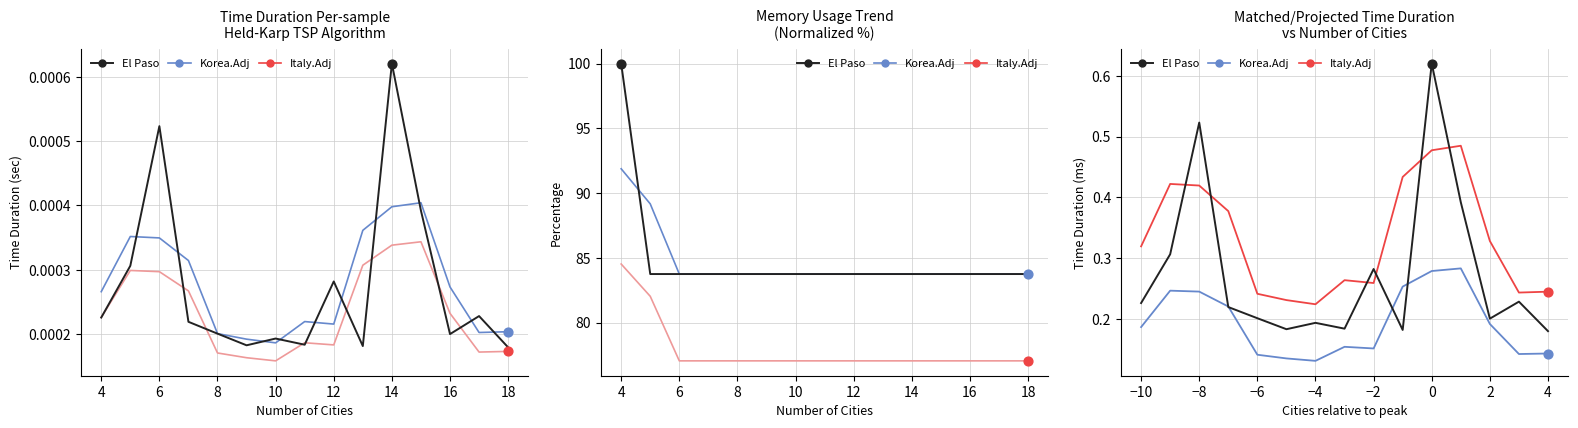

Which series reaches the maximum Y coordinate?

El Paso